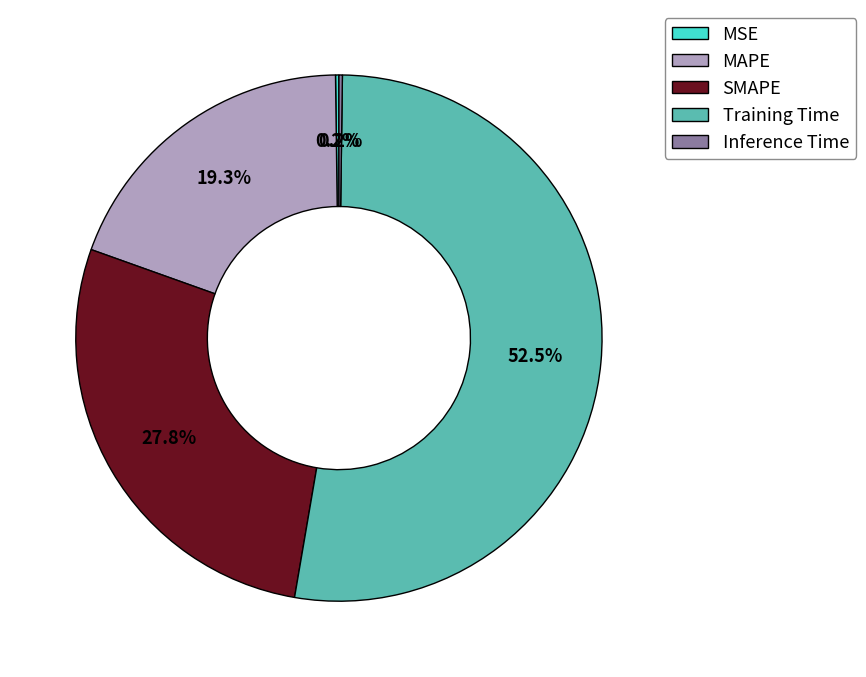

To the nearest percent, what is the average slice percentage?

20%